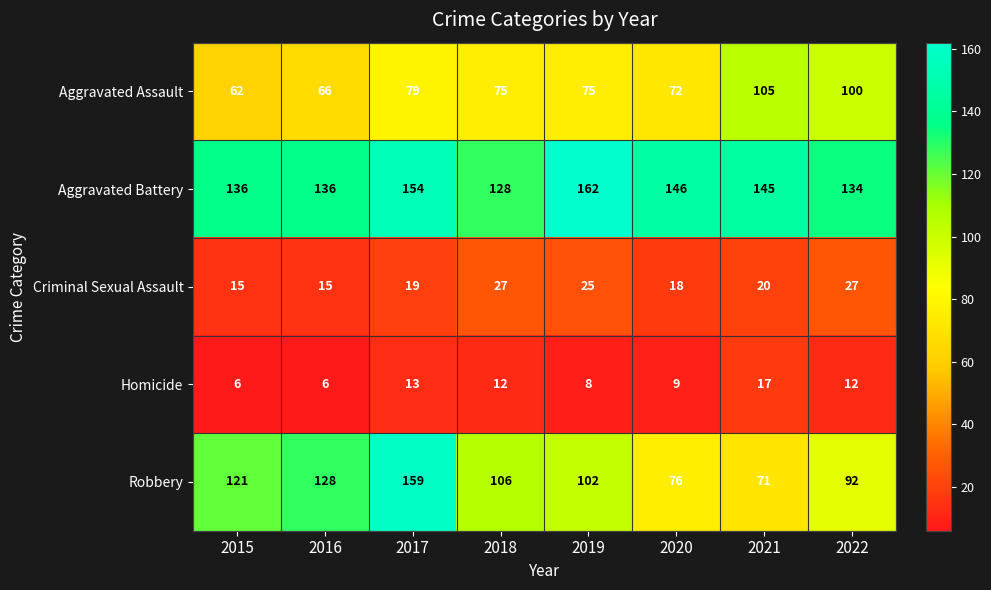

What is the average value of the Aggravated Battery series?

143